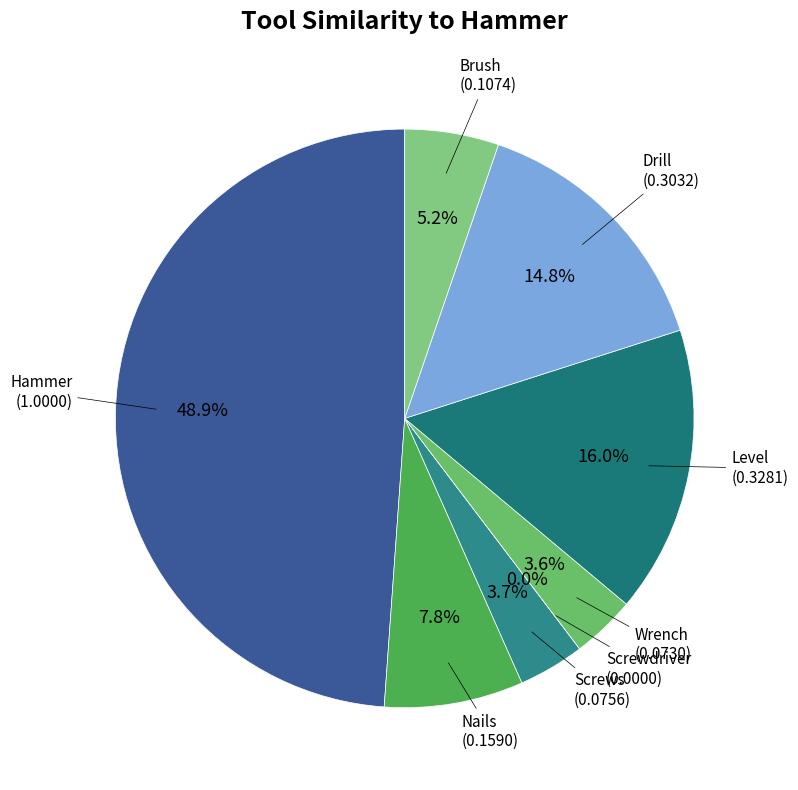

How many slices are in this pie chart?

8